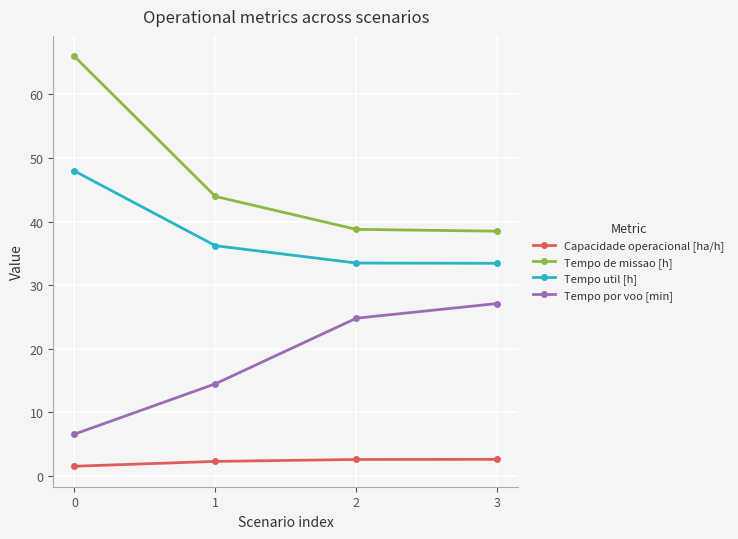

What is the difference between the highest and lowest values at 0?

64.5